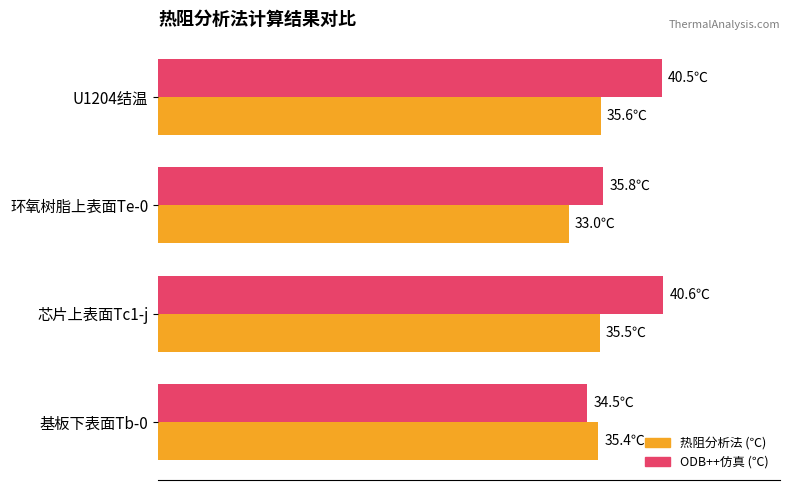

True or false: Average utilization has a value of 19.4 at 基板下表面Tb-0.

False